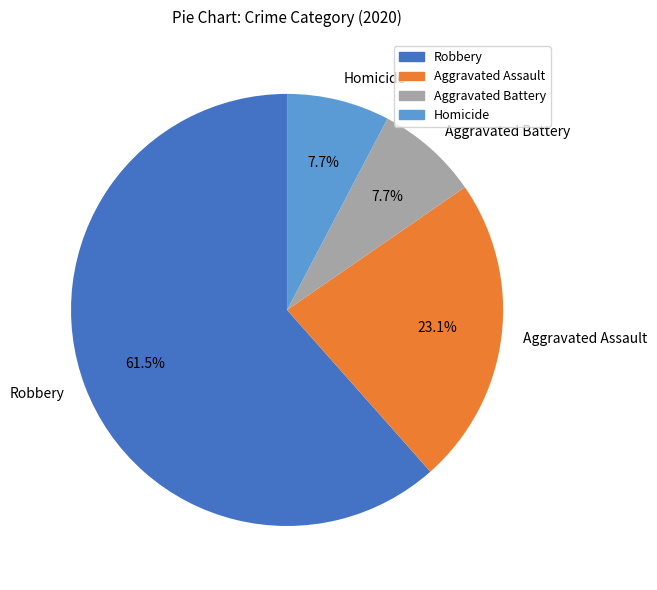

To the nearest percent, what is the combined percentage of Aggravated Battery and Robbery?

69%